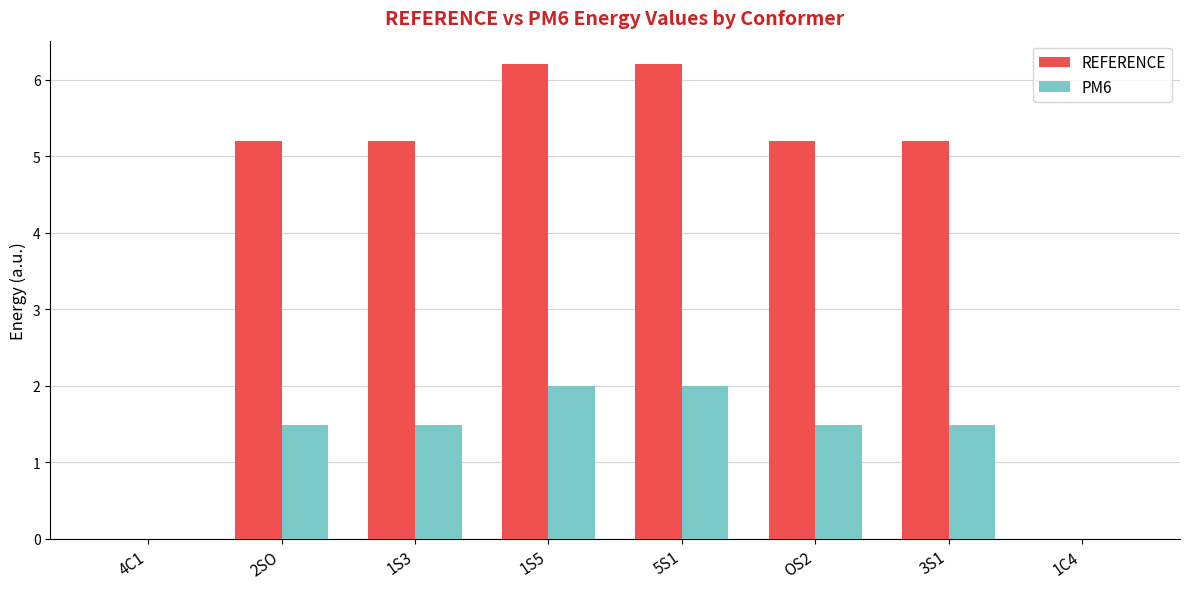

The value of REFERENCE at 1S5 is 6.2. True or false?

True